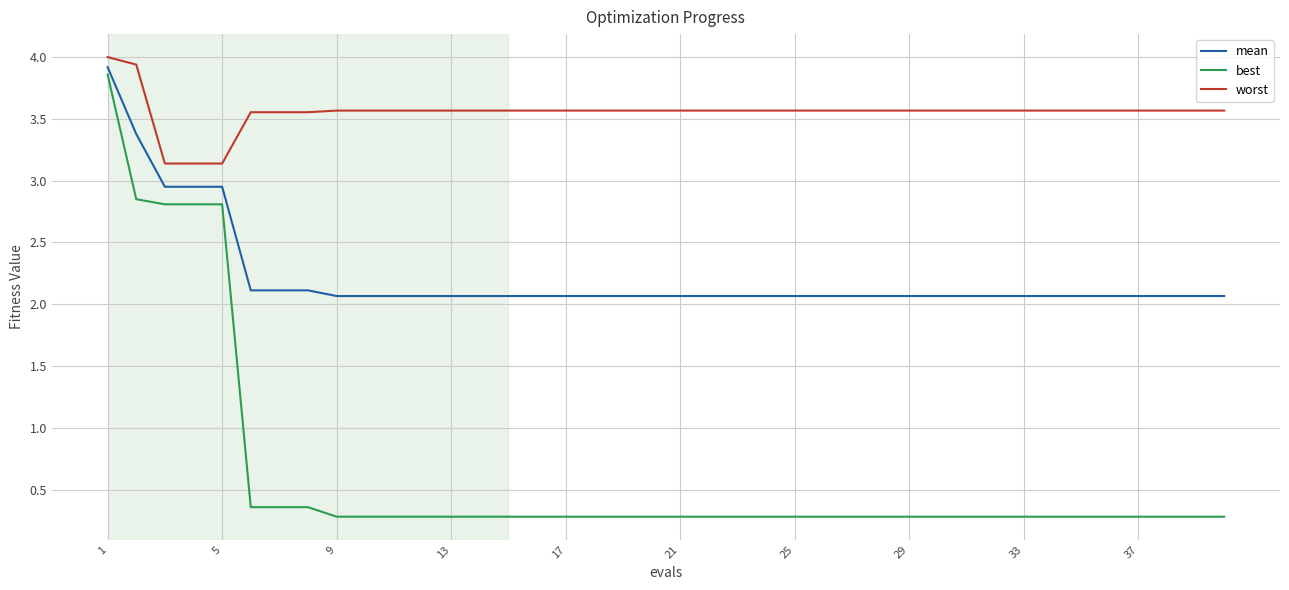

List the series in order of their overall mean, highest first.

worst, mean, best